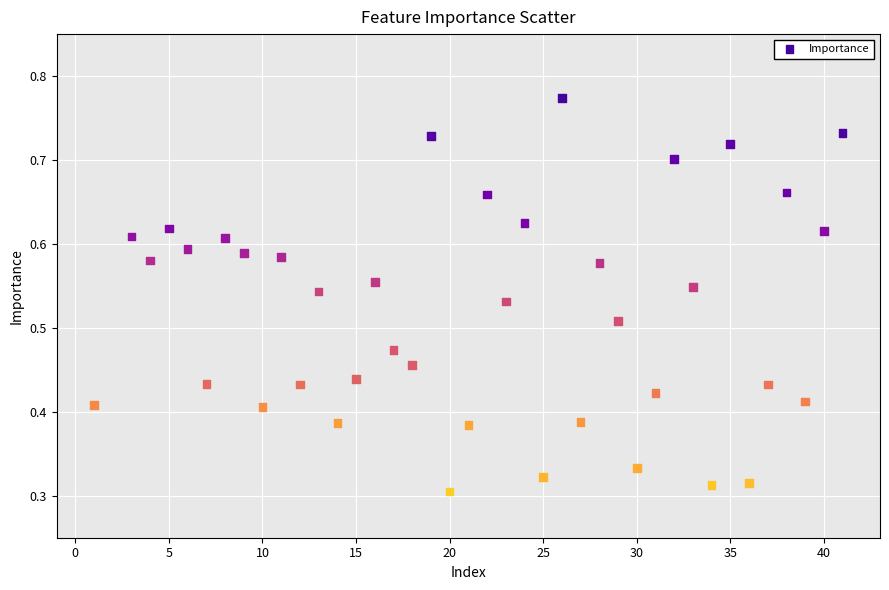

What is the range of X values (max minus min)?

40.0